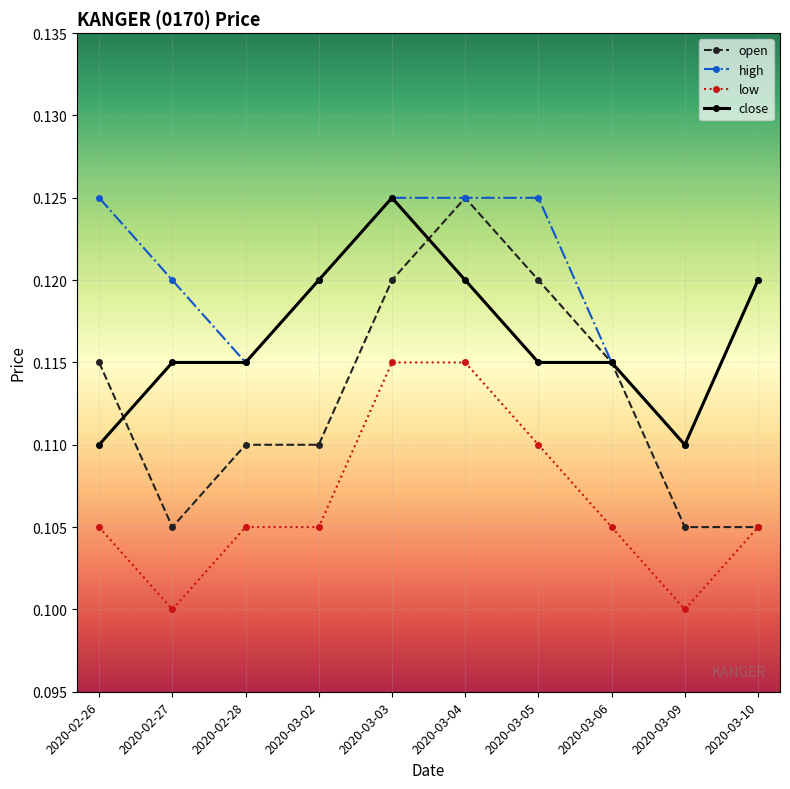

What position from the right is 2020-02-26?

10